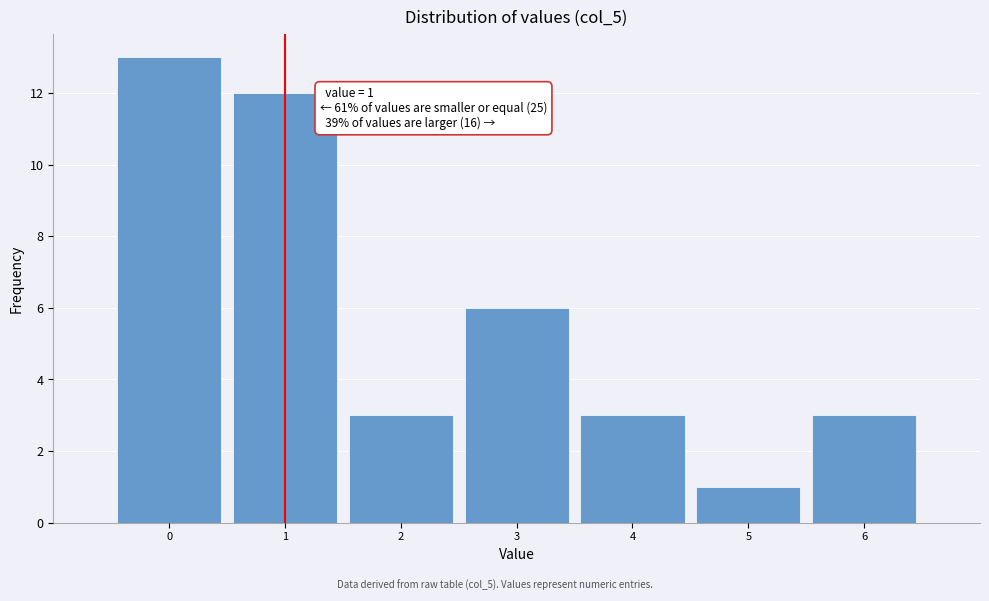

Which range on the x-axis has the tallest bar?

-0.5 to 0.5